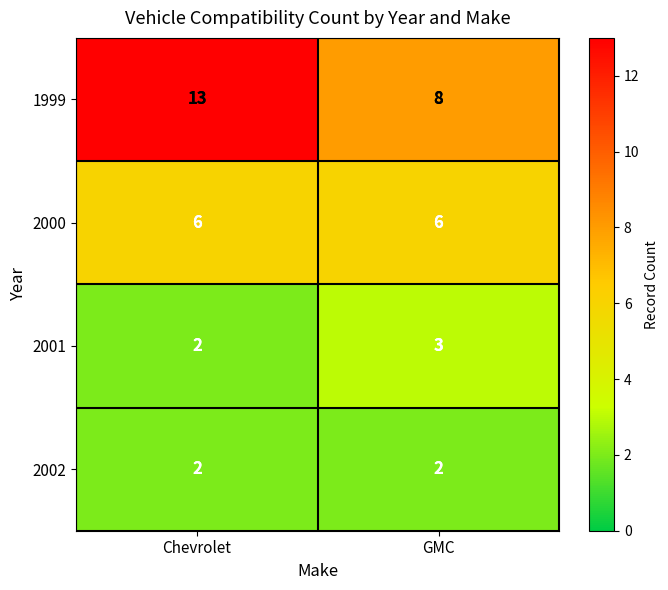

Which series changed the most between Chevrolet and GMC?

1999